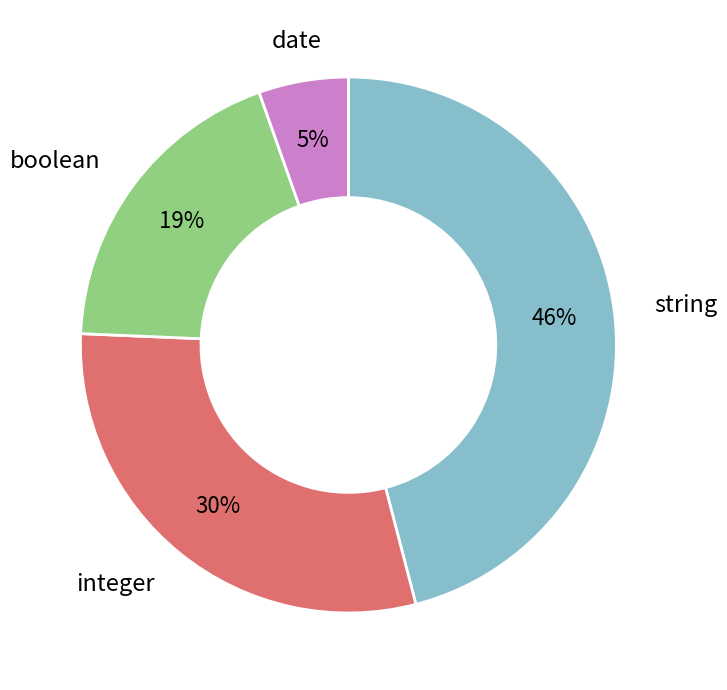

To the nearest percent, what is the difference between the largest and smallest slice percentages?

41%